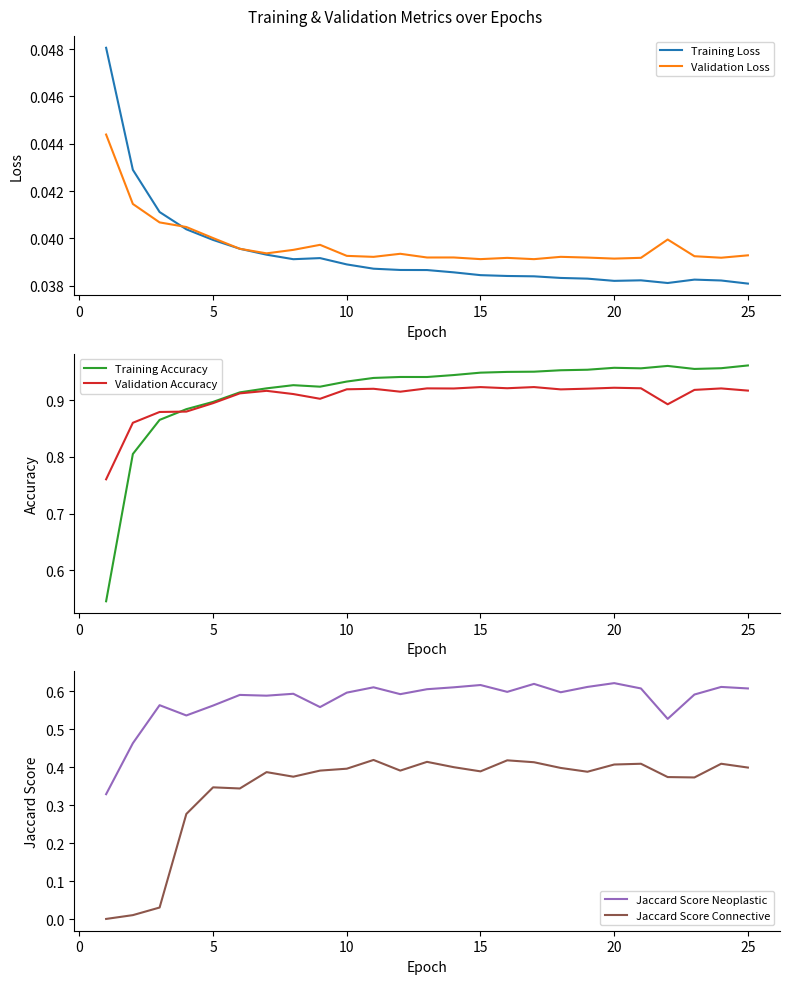

The Validation Loss series shows 0.1 at 20. True or false?

False